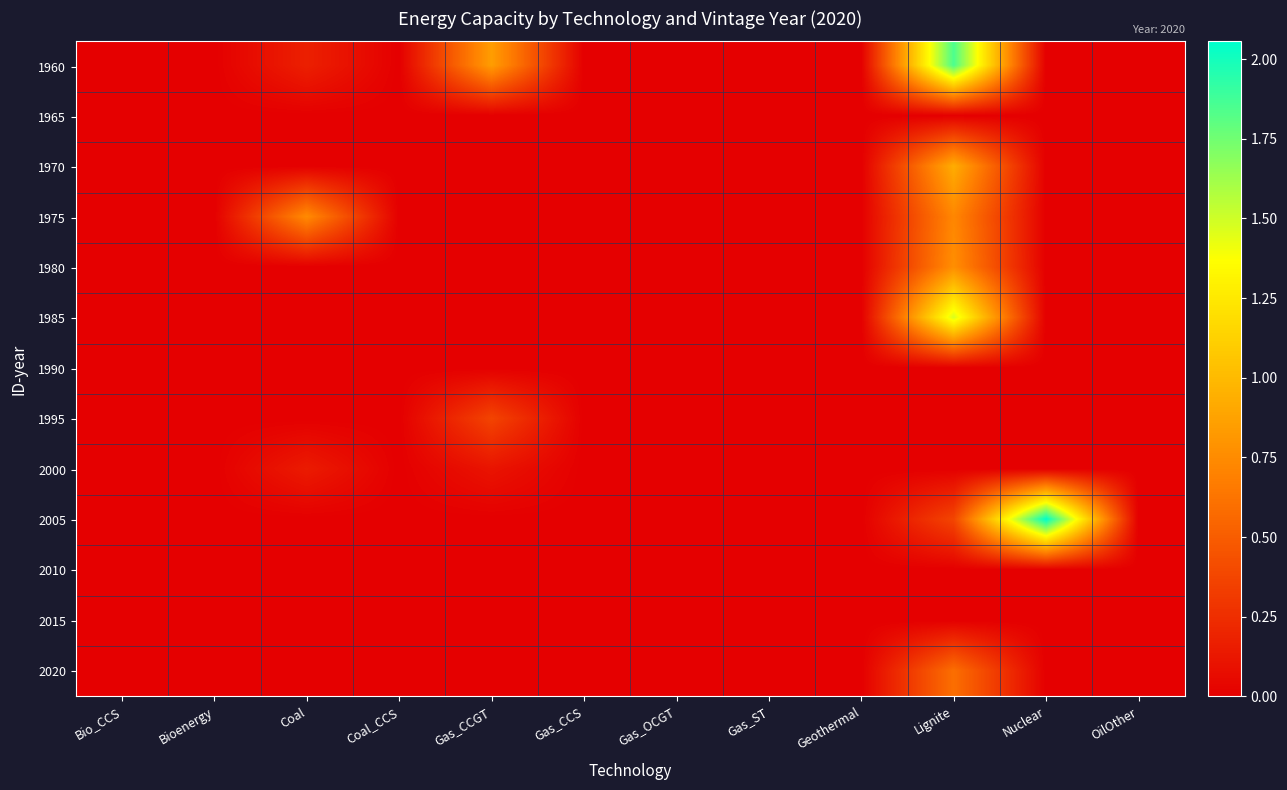

How many distinct data groups are displayed?

13